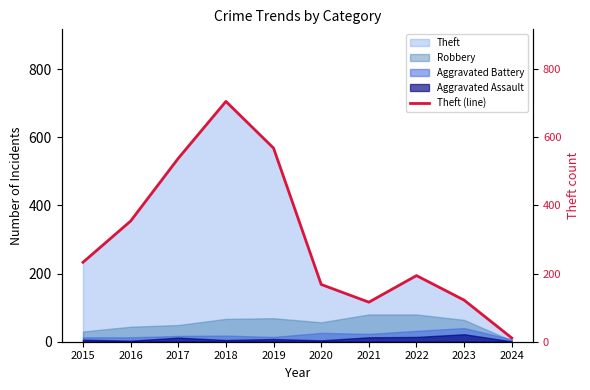

List the labels in order of value, smallest first.

2024, 2021, 2023, 2020, 2022, 2015, 2016, 2017, 2019, 2018